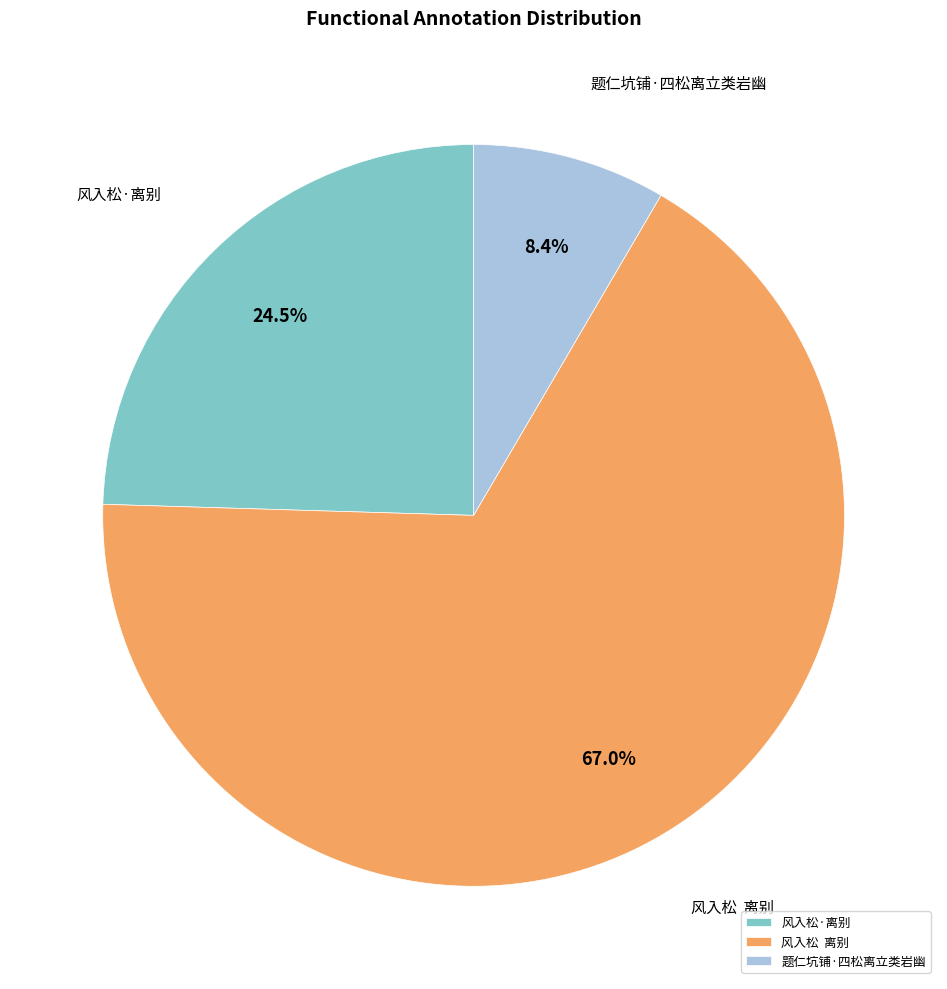

To the nearest percent, what is the average slice percentage?

33%